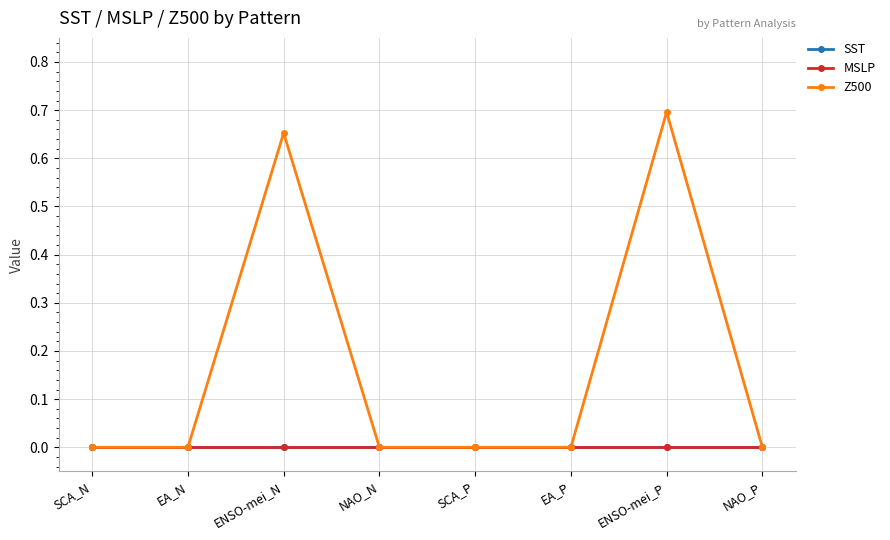

True or false: SST and MSLP intersect in this chart.

False